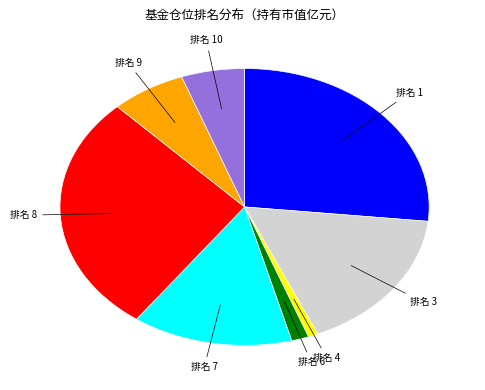

Is there any slice that represents more than half of the pie?

No